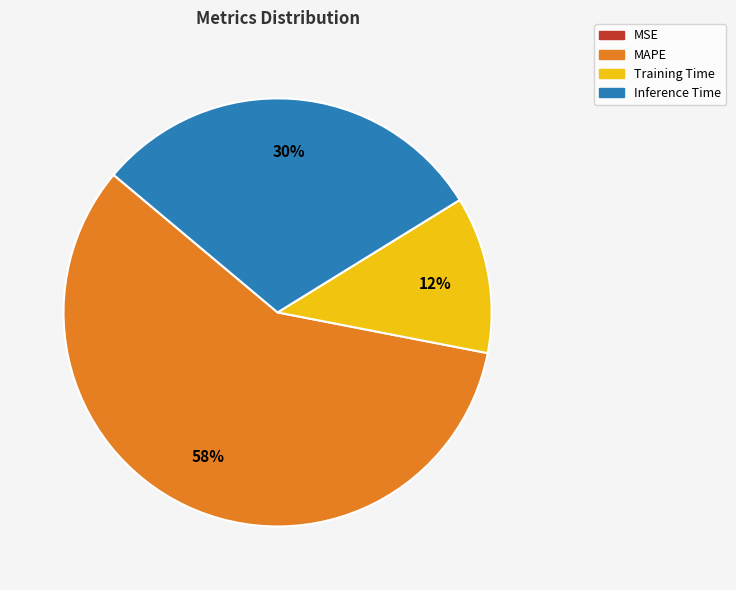

To the nearest percent, what is the difference between the largest and smallest slice percentages?

58%